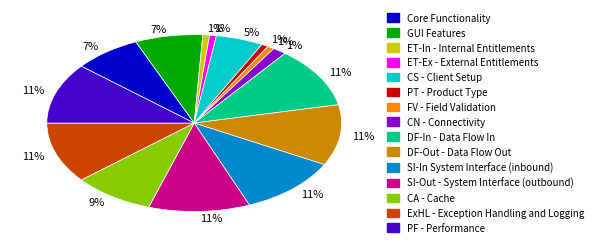

Do SI-In System Interface (inbound) and PT - Product Type together represent more than half of the pie?

No